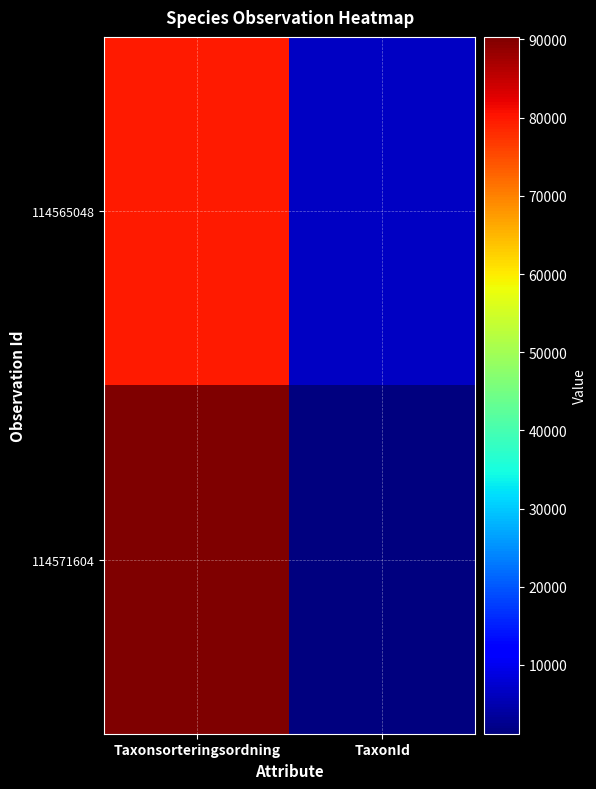

What is the smallest value displayed?

1202